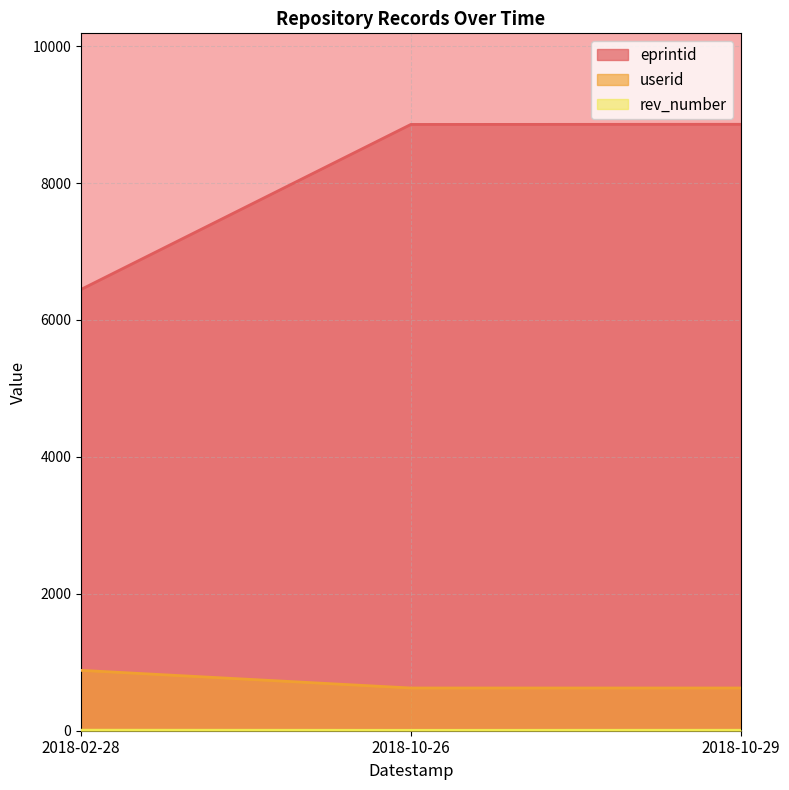

List the labels in order of userid value, largest first.

2018-02-28, 2018-10-26, 2018-10-29